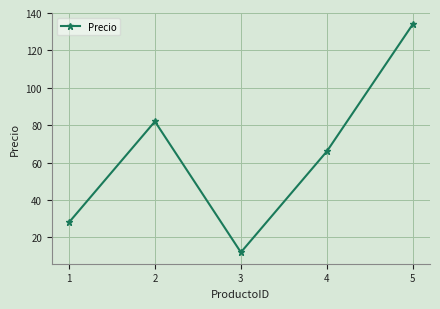

Is it true that the value at 3 is 12?

True